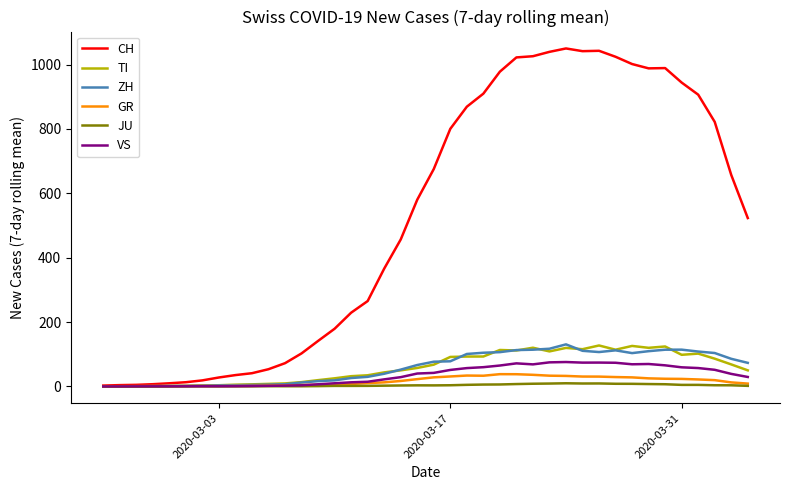

Which series has the largest total across all categories?

CH